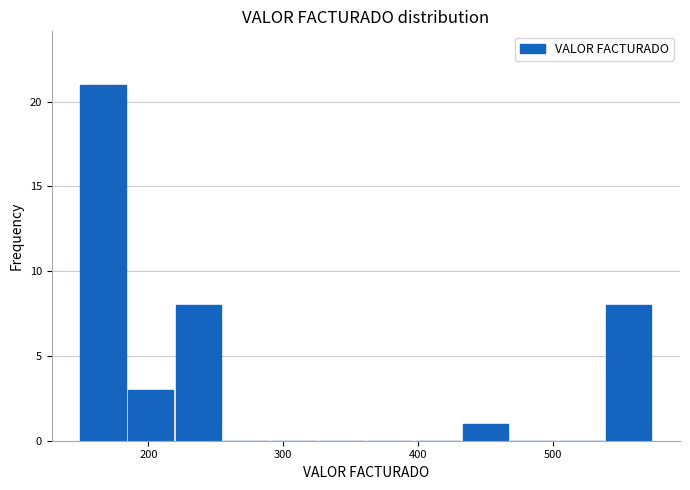

Around what value on the x-axis is the tallest bar? Give the approximate position of its centre, as read against the axis.

170